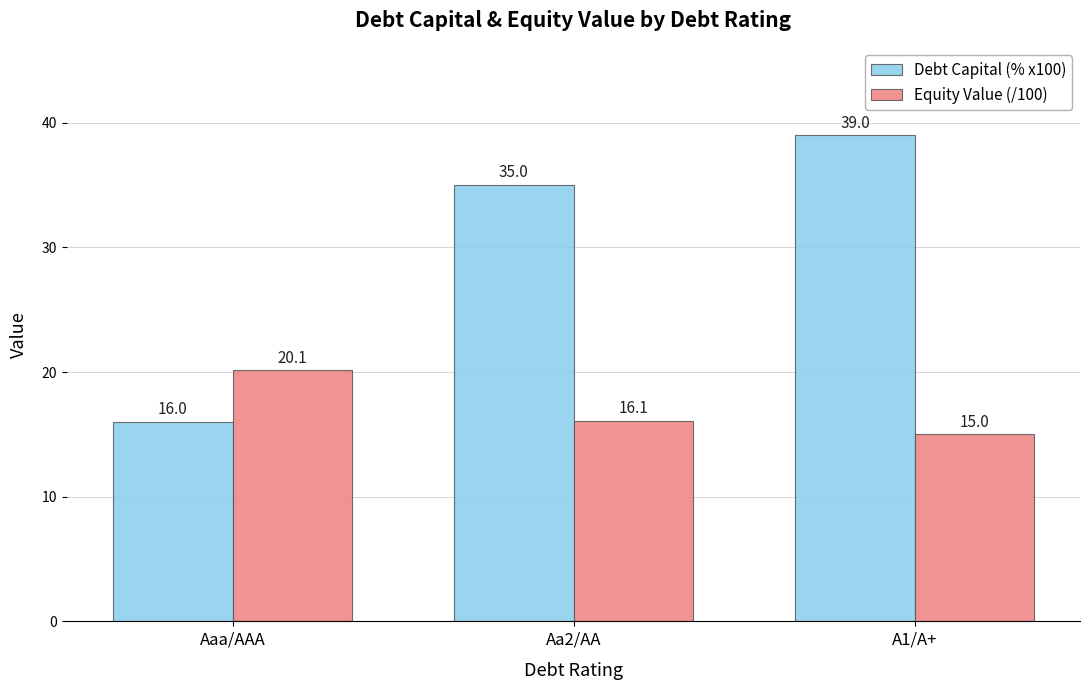

Reading right to left, transcribe all the data shown in this chart.

Debt Capital (% x100): A1/A+=39.0	Aa2/AA=35.0	Aaa/AAA=16.0
Equity Value (/100): A1/A+=15.0	Aa2/AA=16.1	Aaa/AAA=20.1